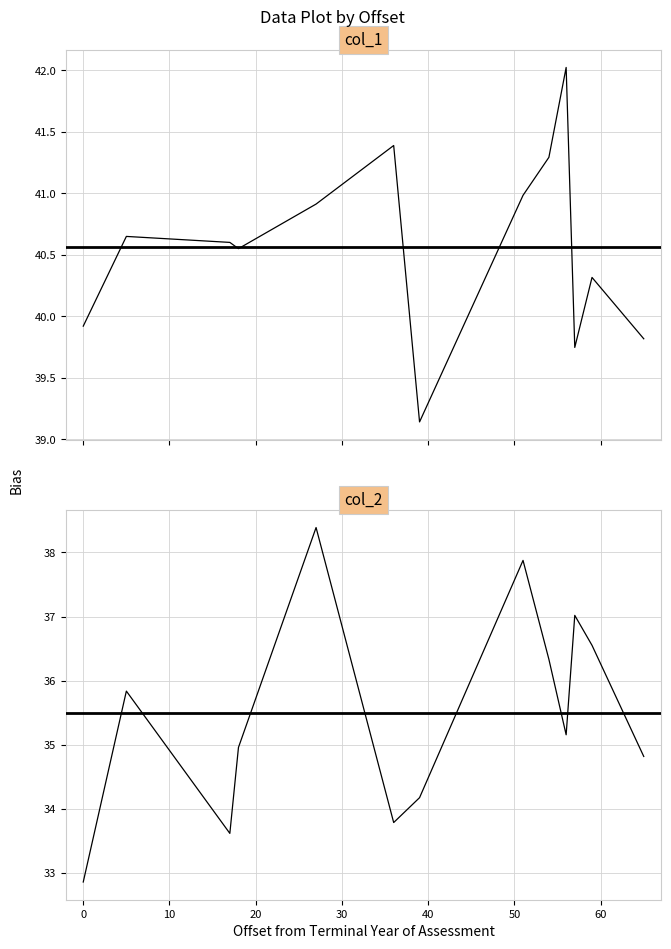

Which series has the widest spread of values?

col_2